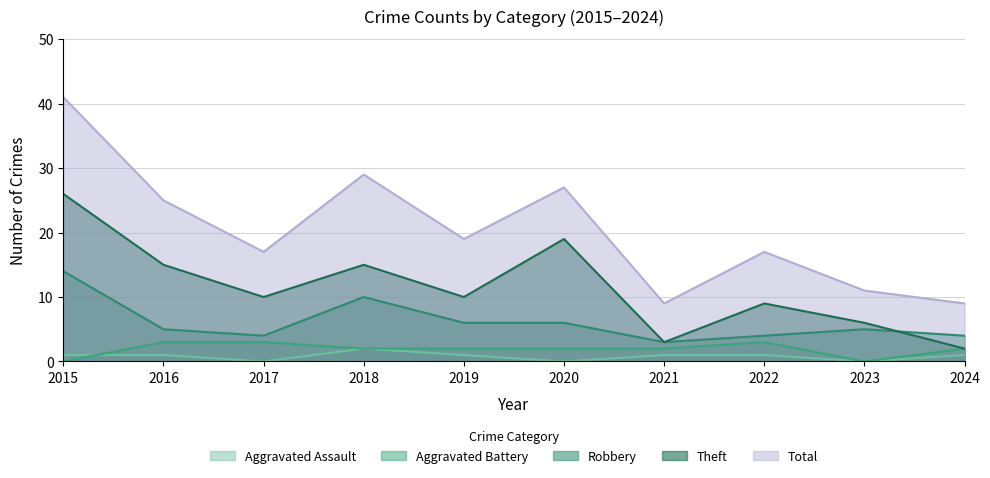

In Aggravated Assault, how many points are higher than both neighbors (excluding endpoints)?

1